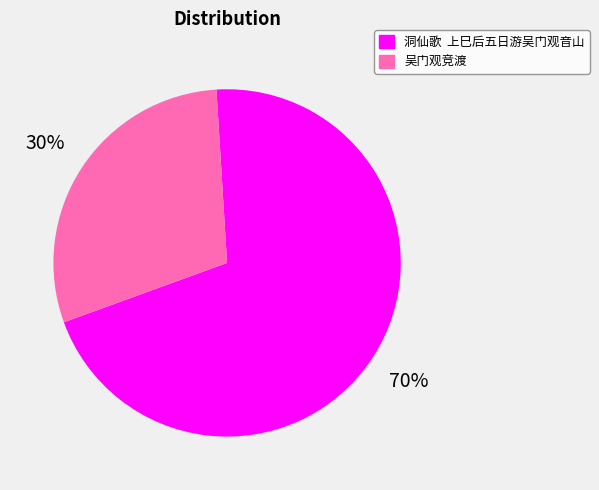

True or false: 吴门观竞渡 accounts for 41% of the total.

False